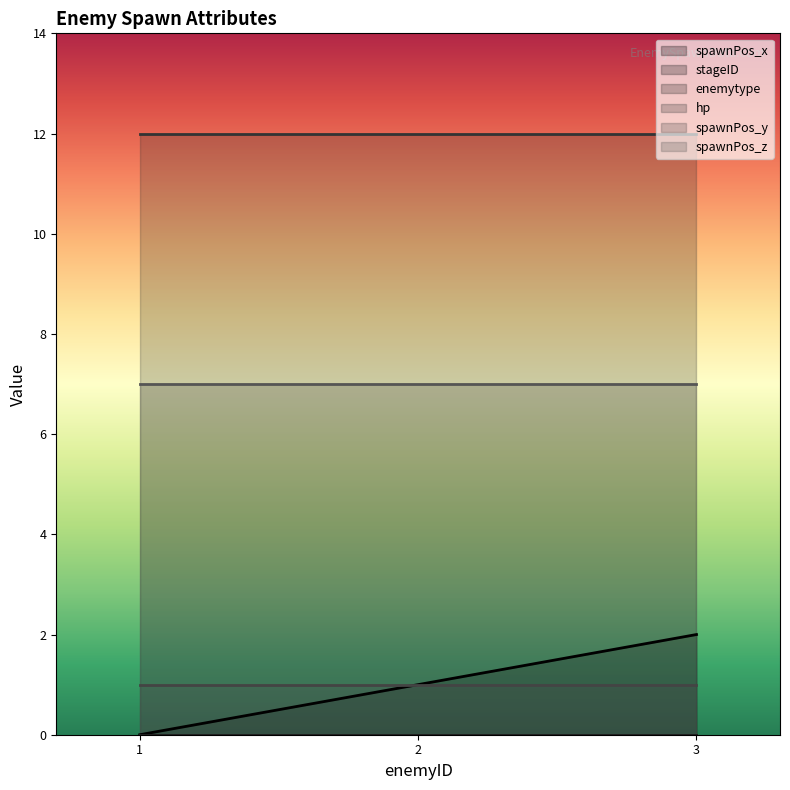

What is the total value across all series at 2?

21